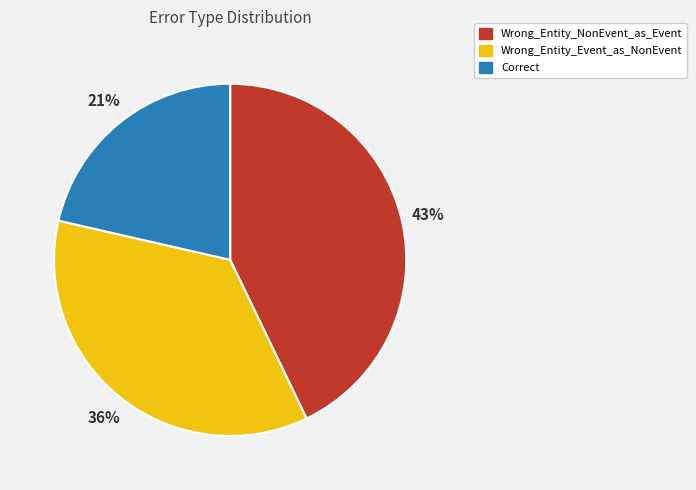

What is the largest slice in the pie chart?

Wrong_Entity_NonEvent_as_Event